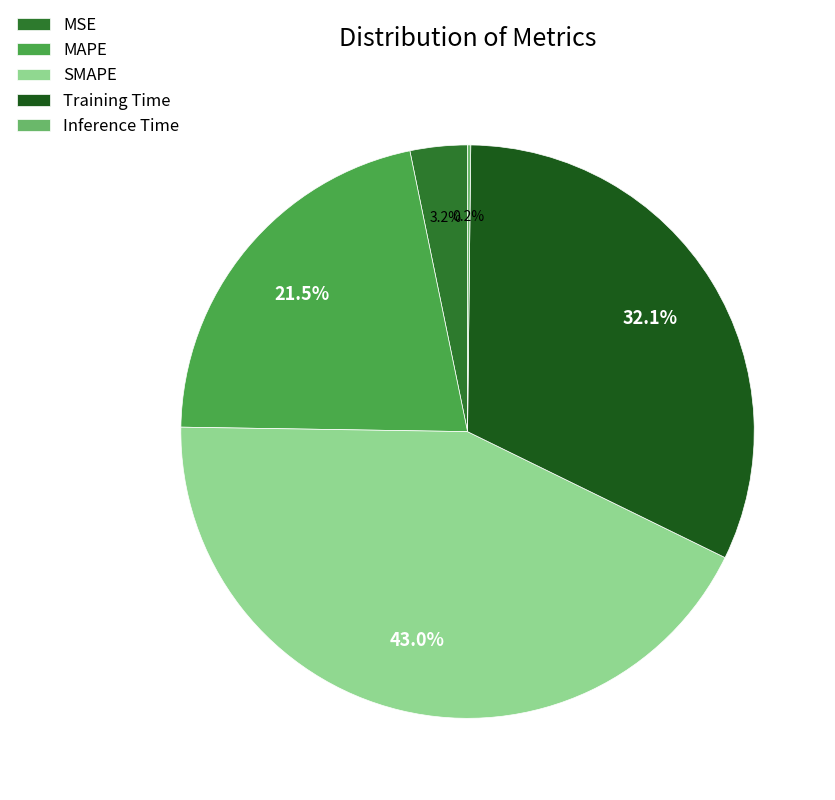

Is there a majority slice in this chart?

No